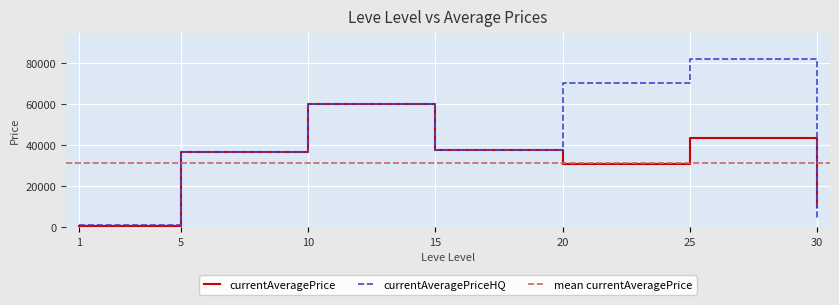

Read the currentAveragePrice value at 10.

60000.0